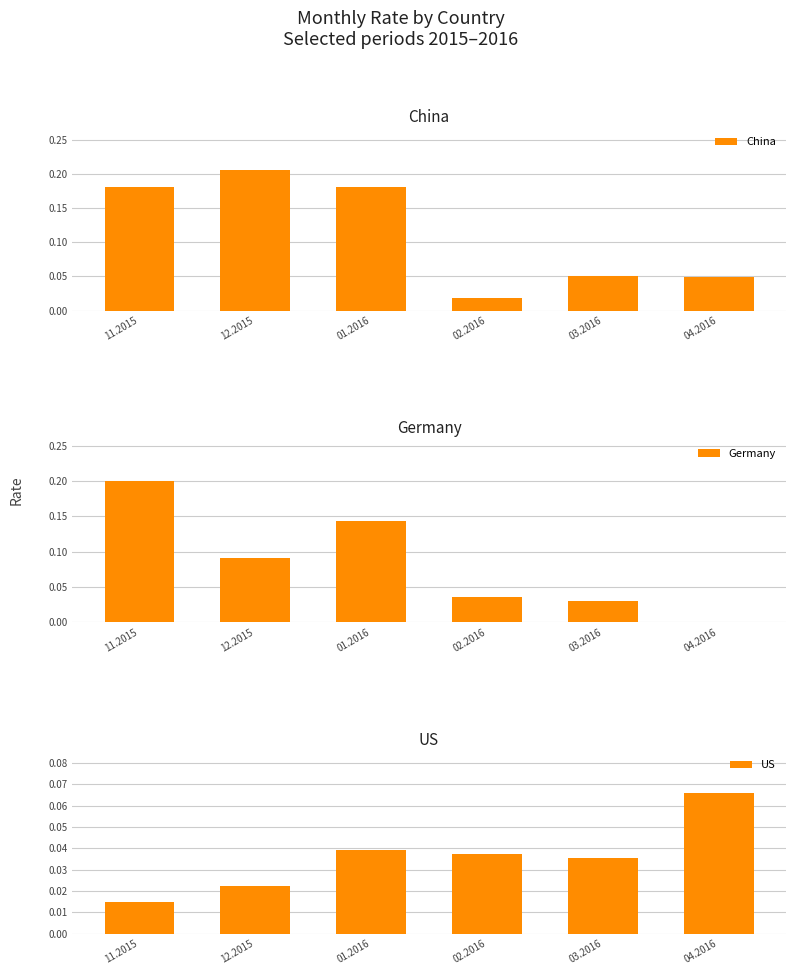

Which series has the largest total across all categories?

China